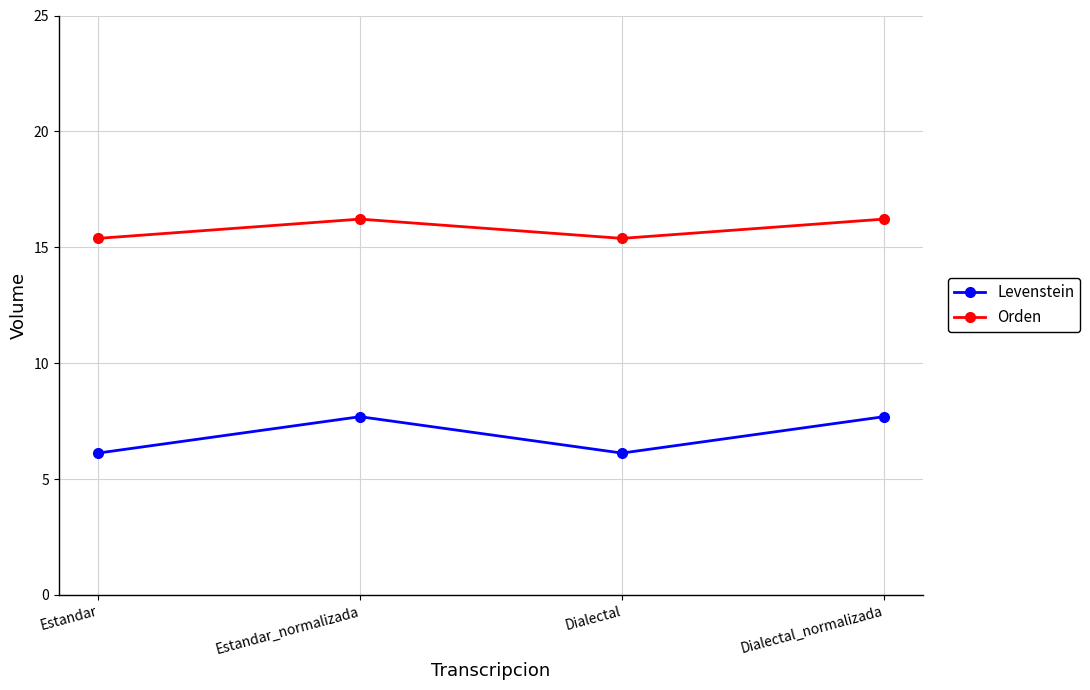

The Orden series shows 16.2 at Dialectal_normalizada. True or false?

True